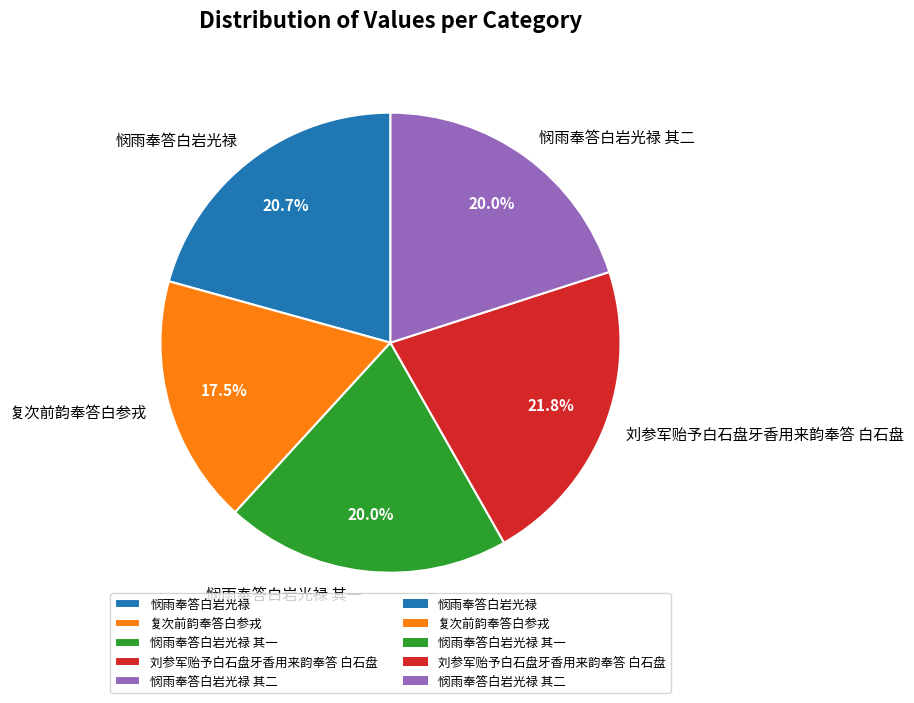

Approximately how many times larger is the value at 悯雨奉答白岩光禄 compared to 悯雨奉答白岩光禄 其二?

1.0